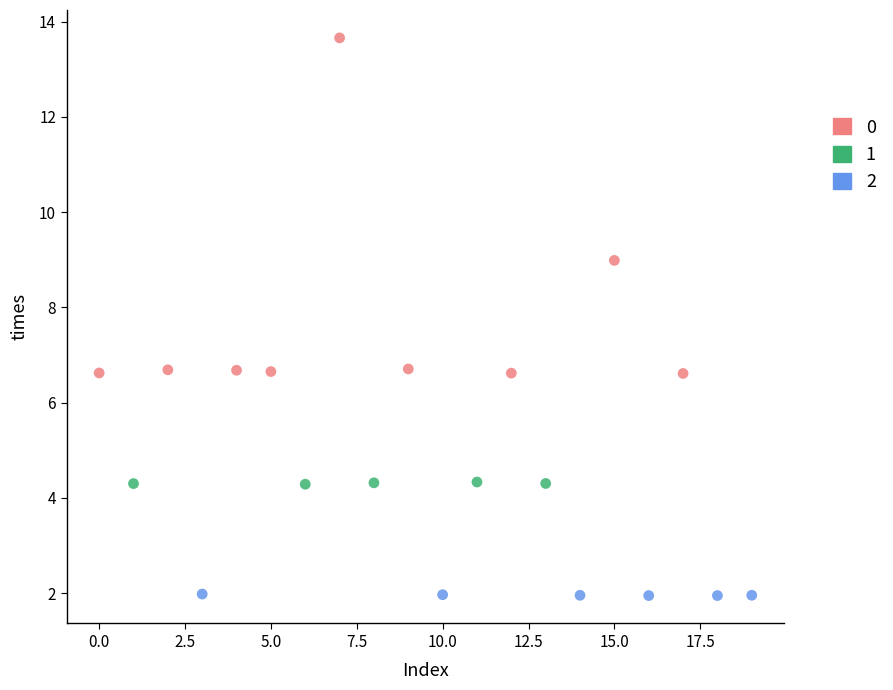

What are all the series names shown in the legend?

0, 1, 2